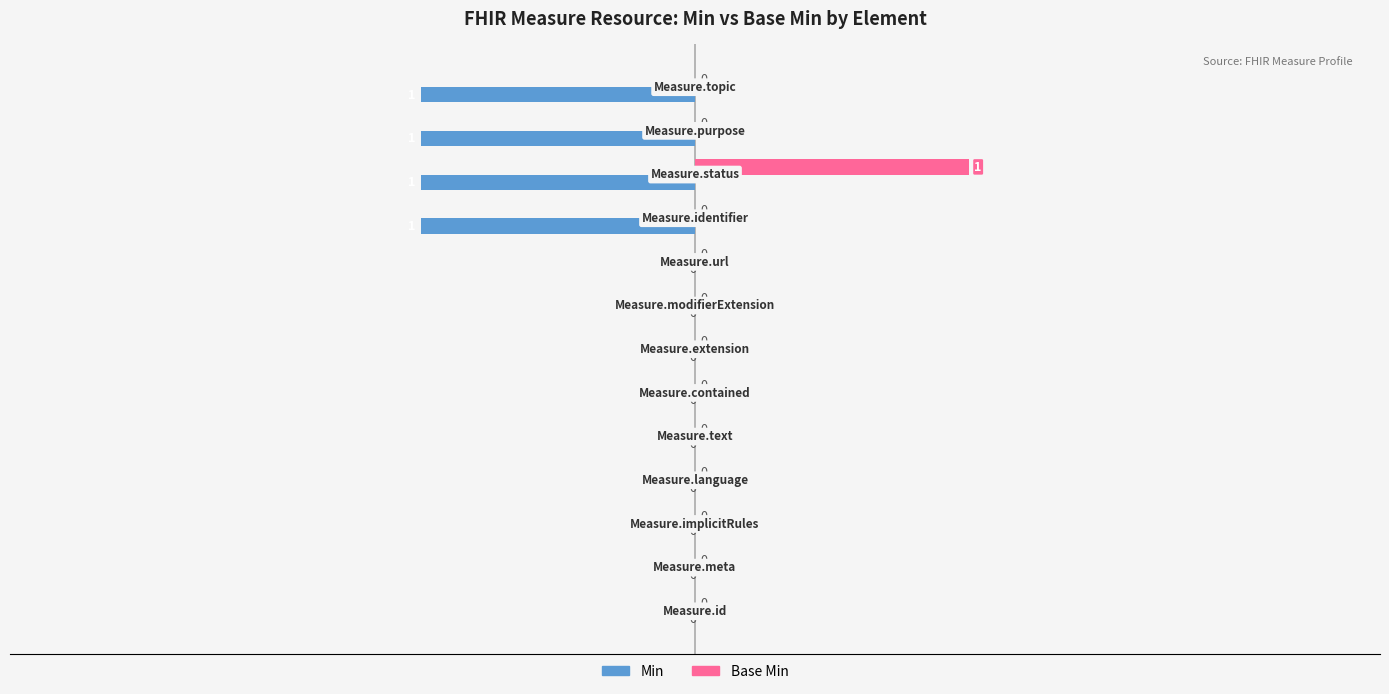

How many Base Min values are between 0 and 1?

13